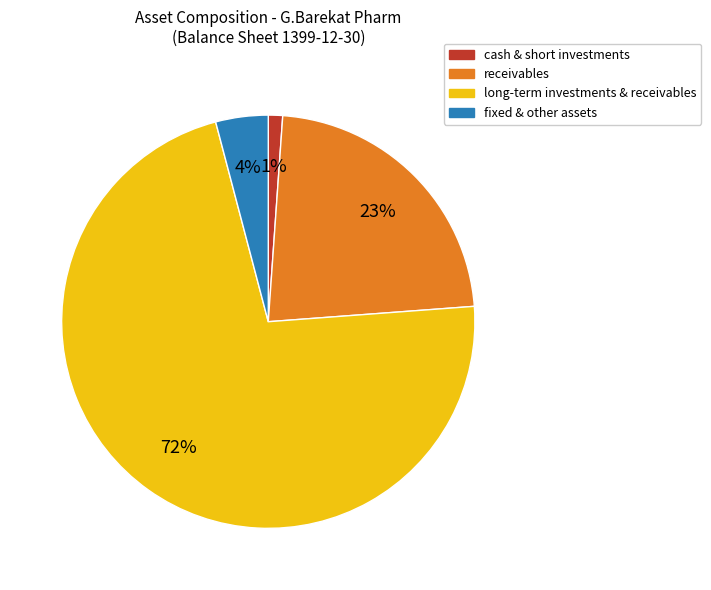

To the nearest percent, what is the difference between the largest and smallest slice percentages?

71%